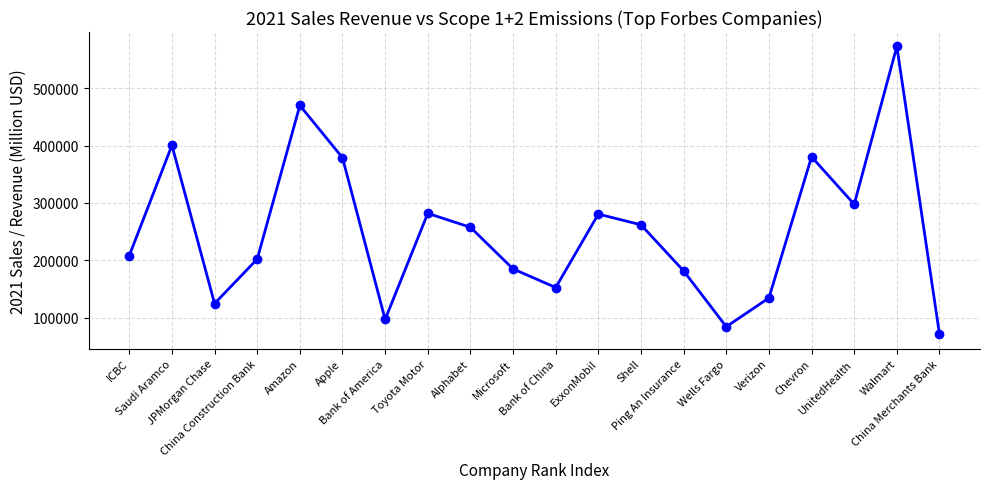

True or false: the data has more than 1 interior local peaks.

True